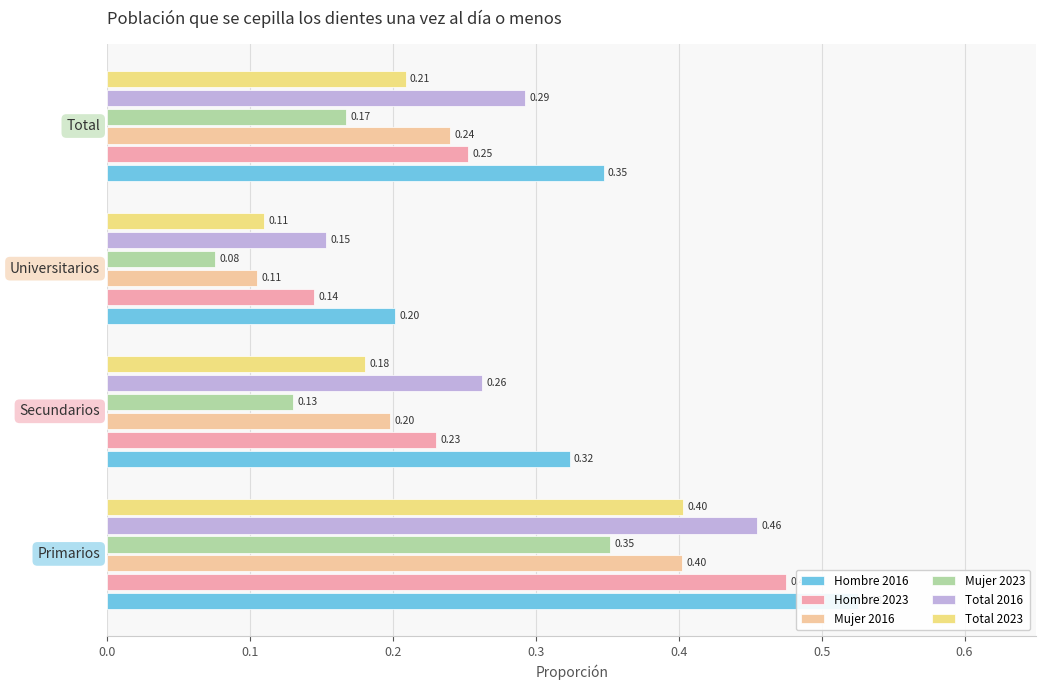

What is the highest value of the Hombre 2023 series?

0.5